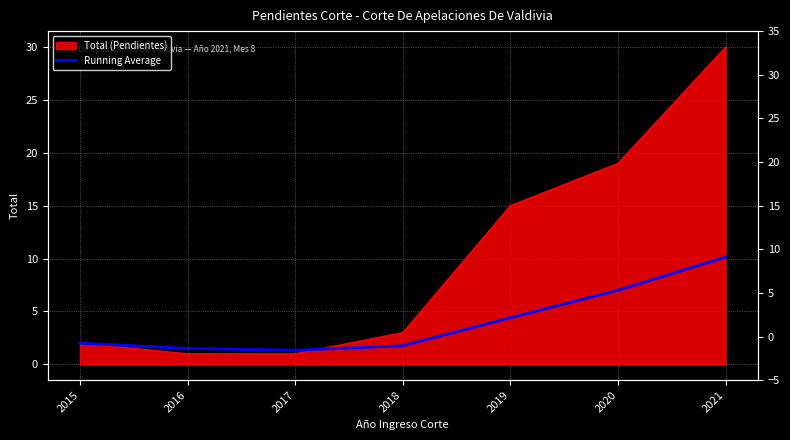

True or false: the data has more than 0 interior local peaks.

False